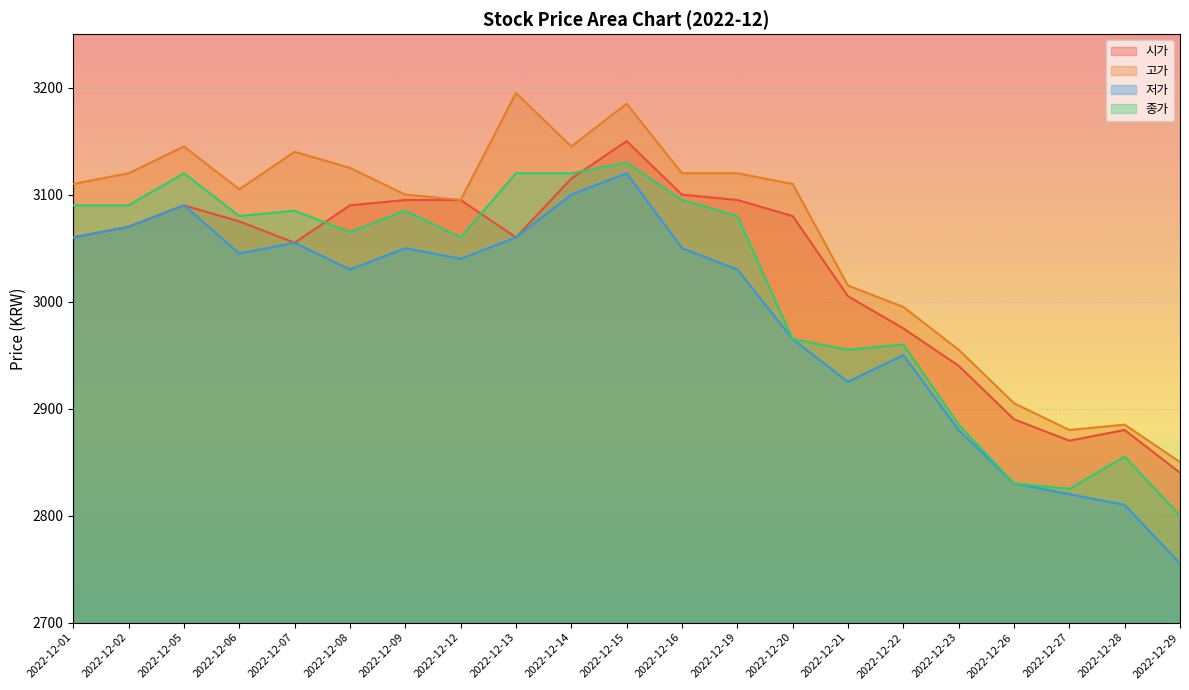

Which series has the widest spread of values?

저가